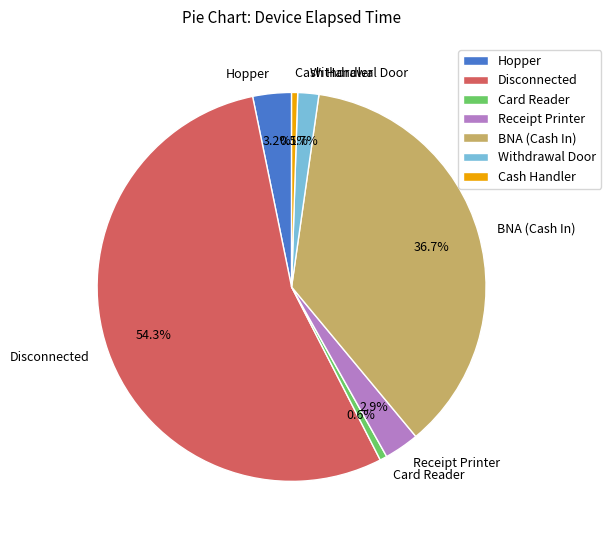

How many slices are in this pie chart?

7